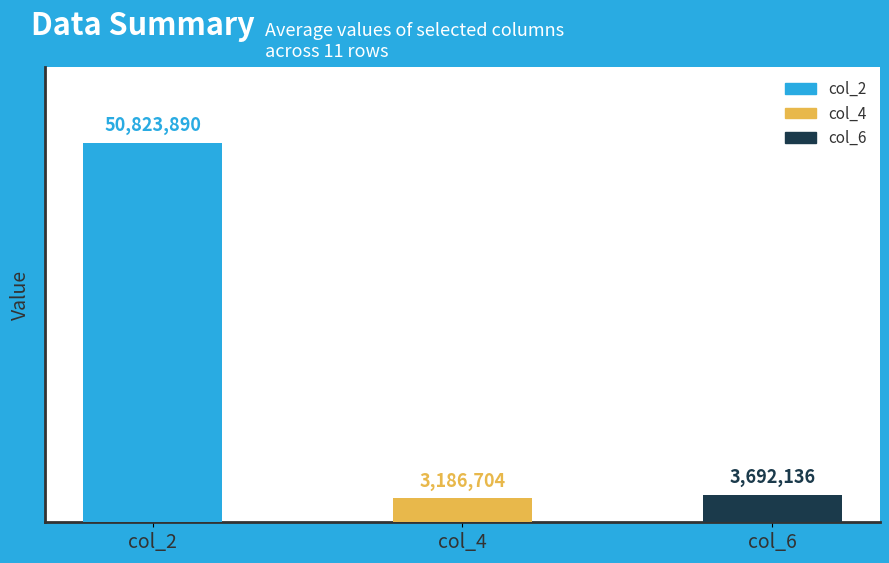

At which category does the chart reach its peak across all series?

col_2